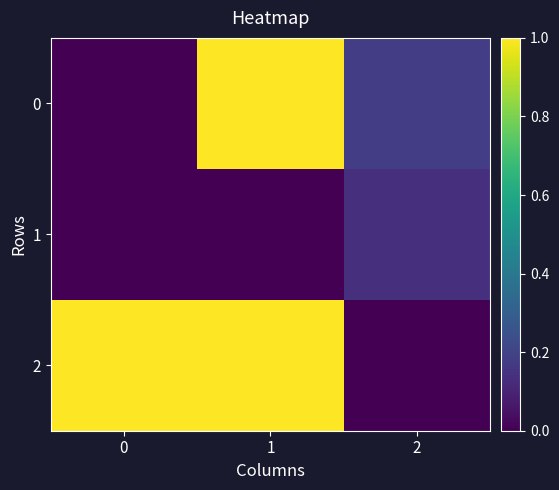

Count the number of data series in this chart.

3